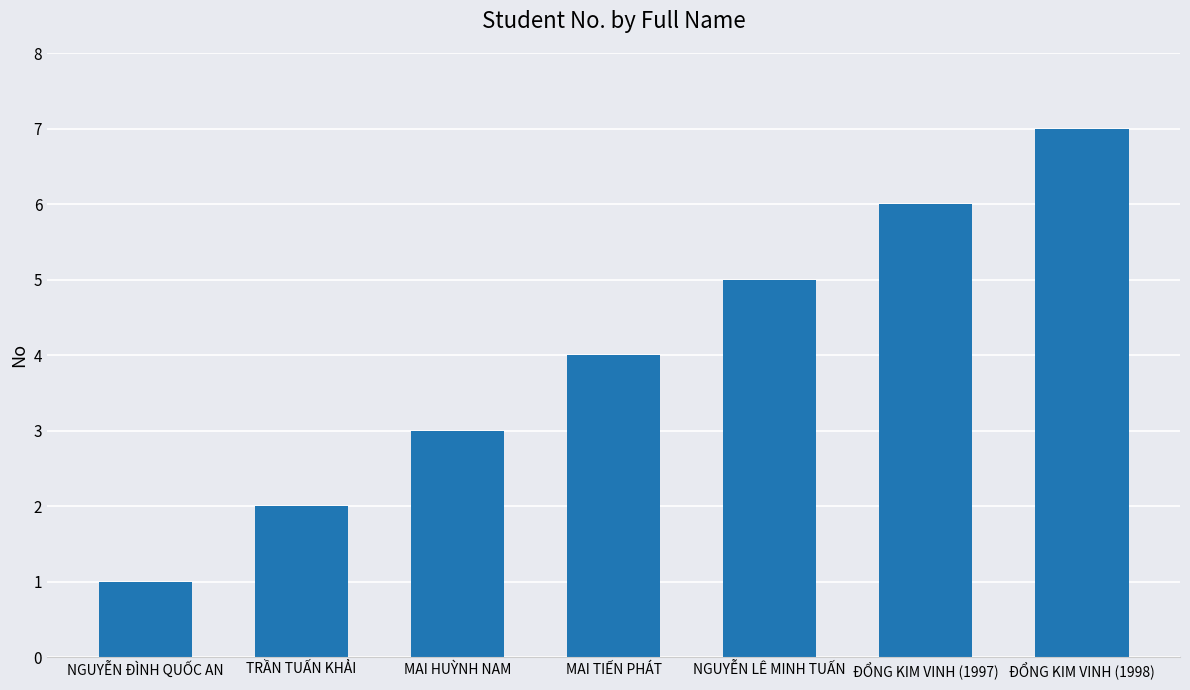

The chart shows a value of 4 at MAI TIẾN PHÁT. True or false?

True